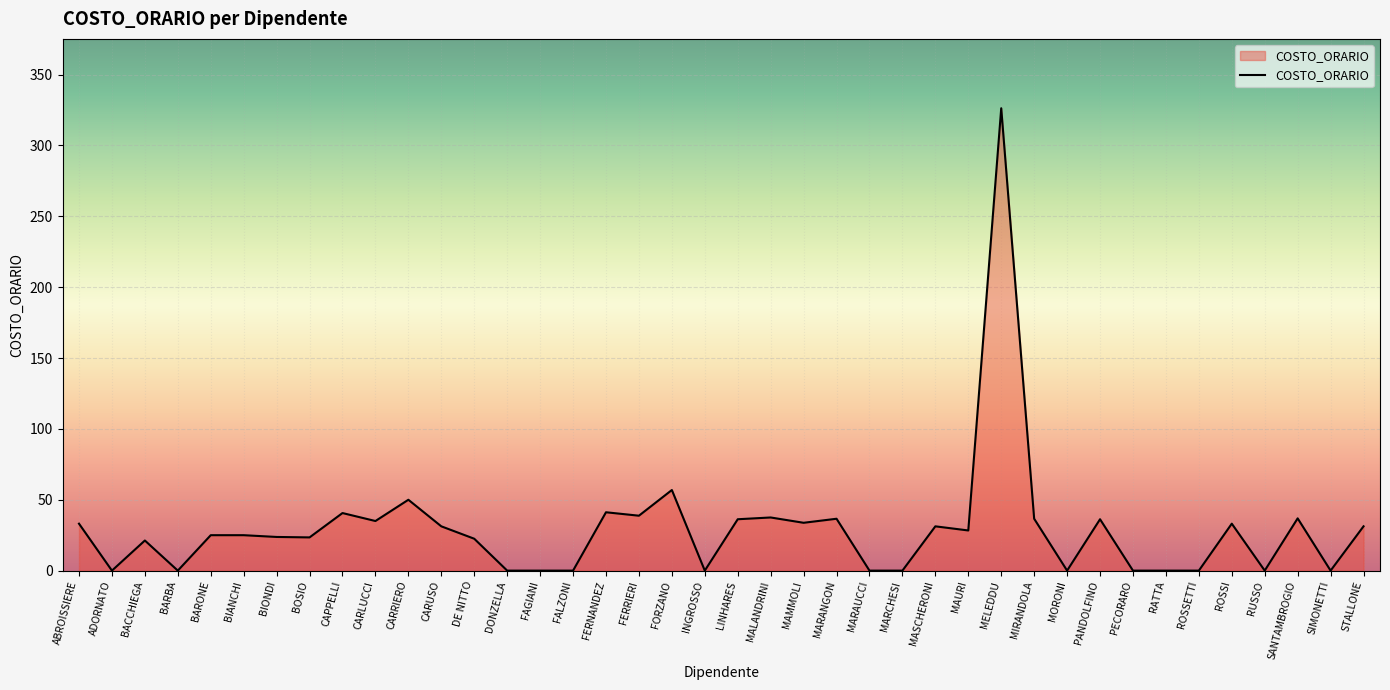

What position from the right is BACCHIEGA?

38